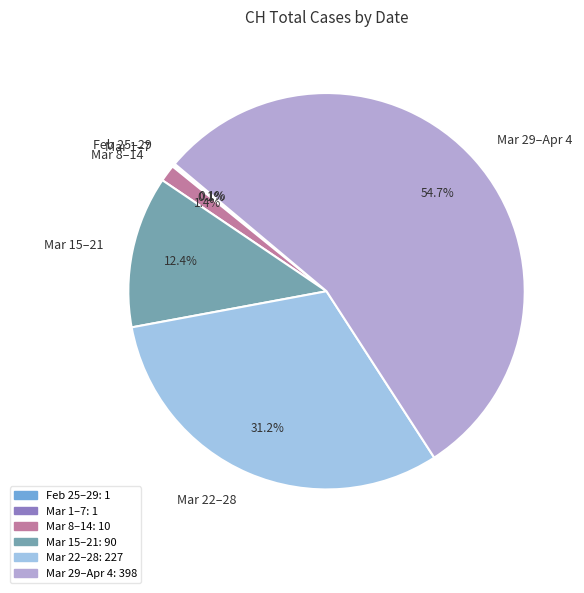

Is the sum of Mar 15–21 and Mar 22–28 greater than half?

No